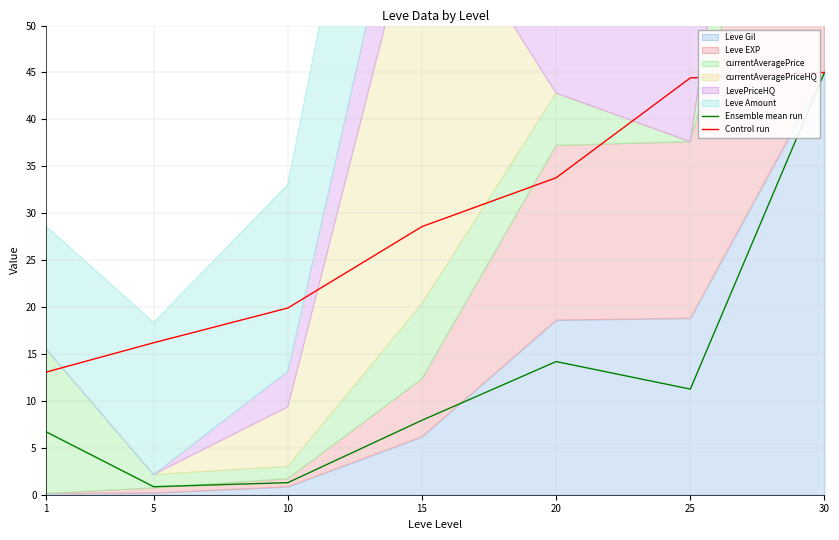

The Control run series shows 7.8 at 15. True or false?

False